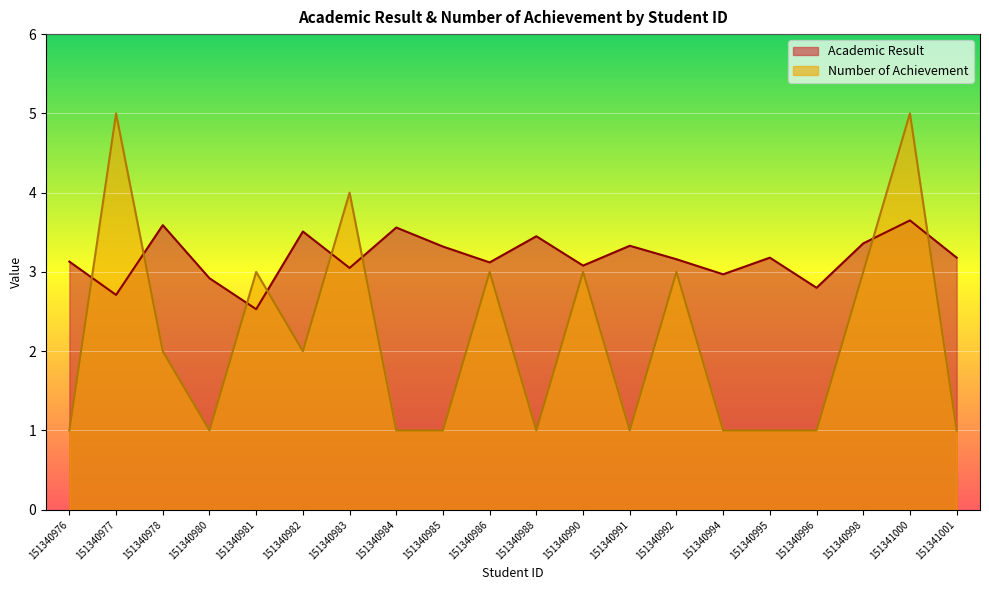

How many distinct data groups are displayed?

2